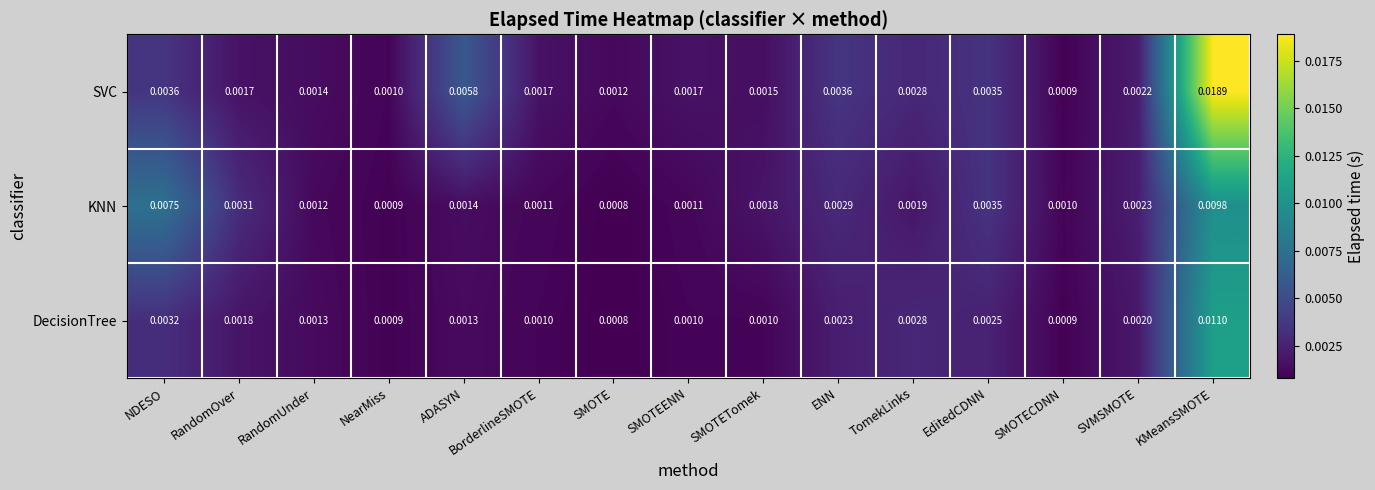

Is the value of DecisionTree at ENN greater than the value of SVC at SVMSMOTE?

Yes